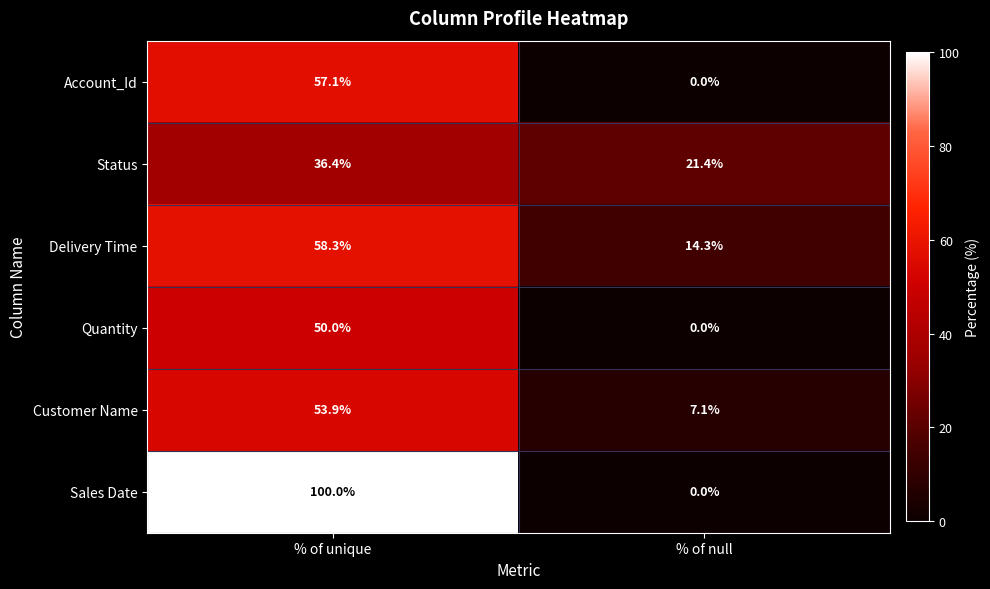

What is the sum of the Delivery Time values at % of unique and % of null?

72.6